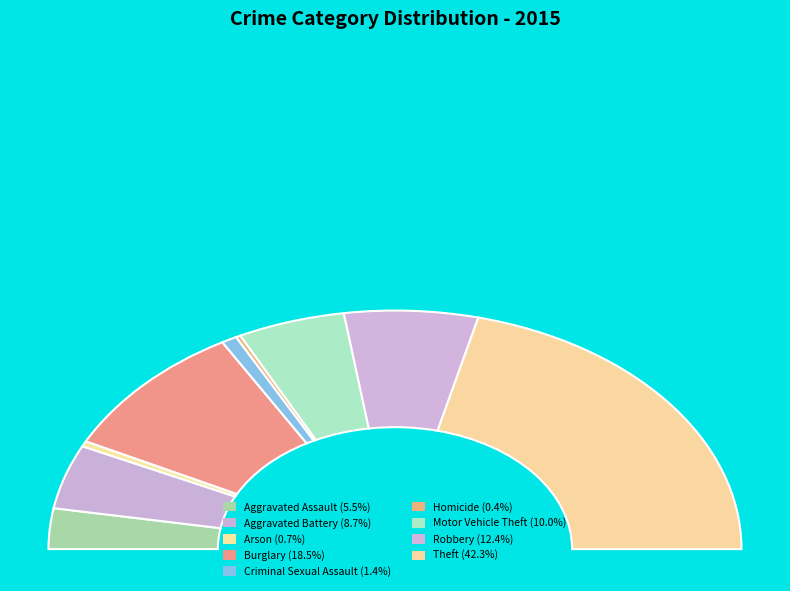

What portion of the pie excludes Motor Vehicle Theft?

90.0%